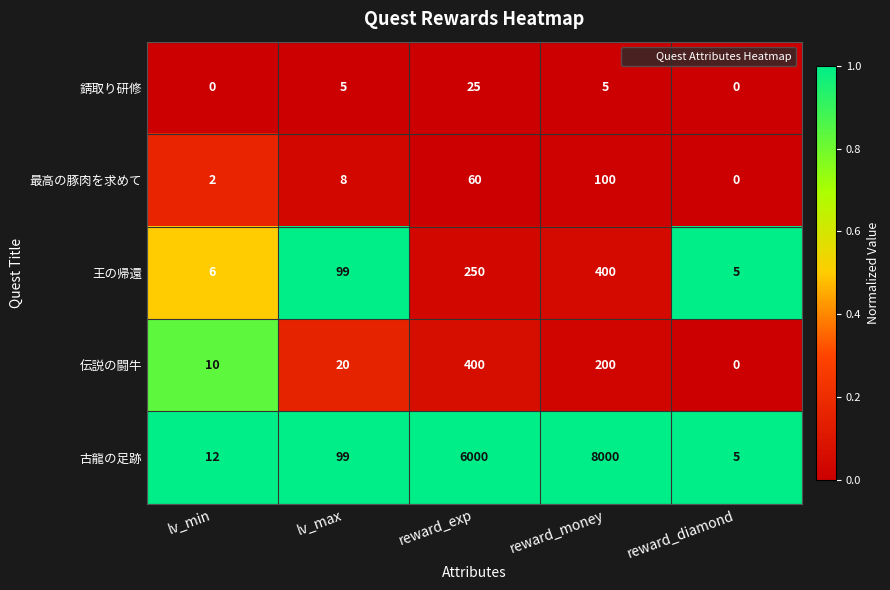

Which series has the largest total across all categories?

古龍の足跡